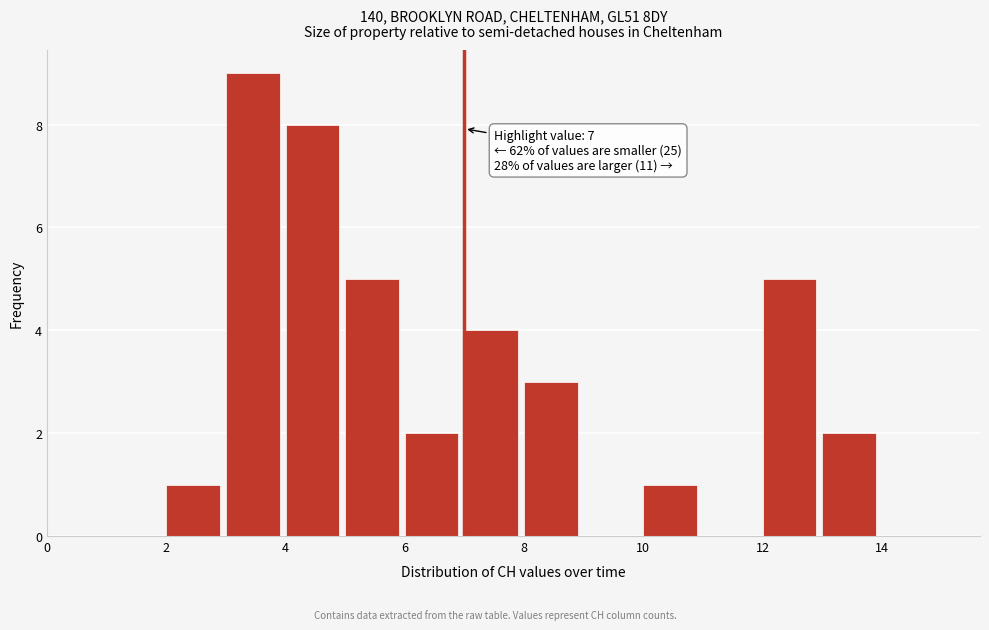

Over which range of the x-axis is the bar tallest?

3 to 4